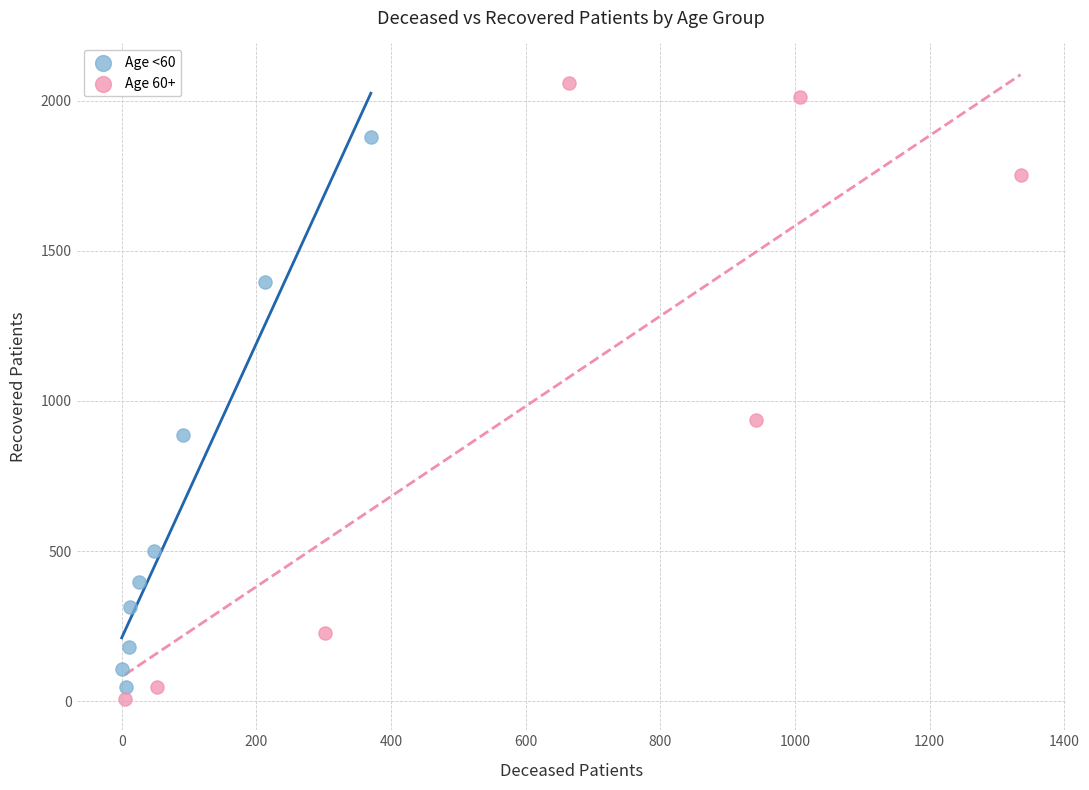

Which series reaches the maximum Y coordinate?

Age 60+